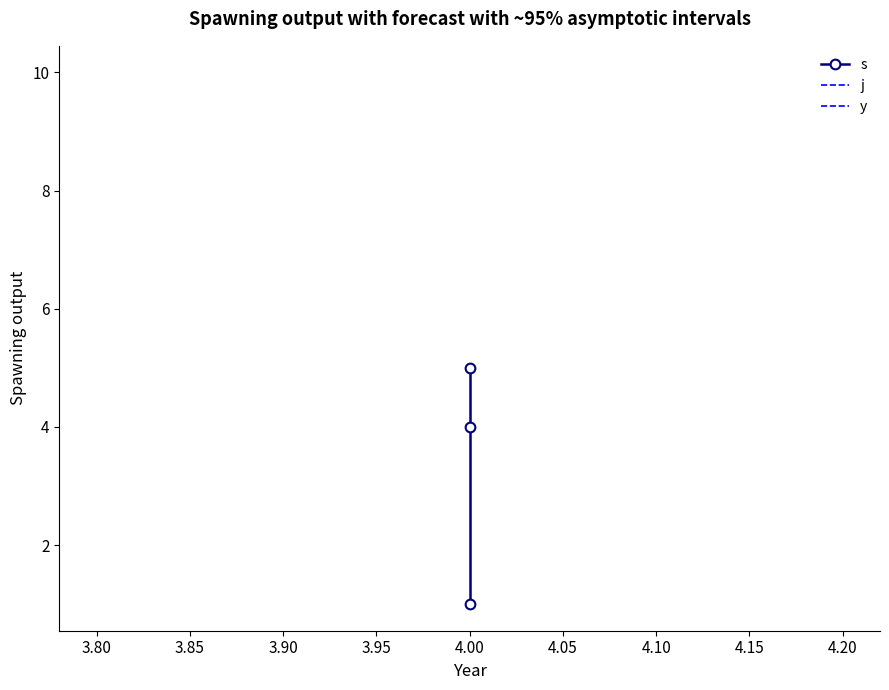

Reading left to right, extract all data points from this chart.

s: 1	4	5
j: 10	10	10
y: 1	1	1